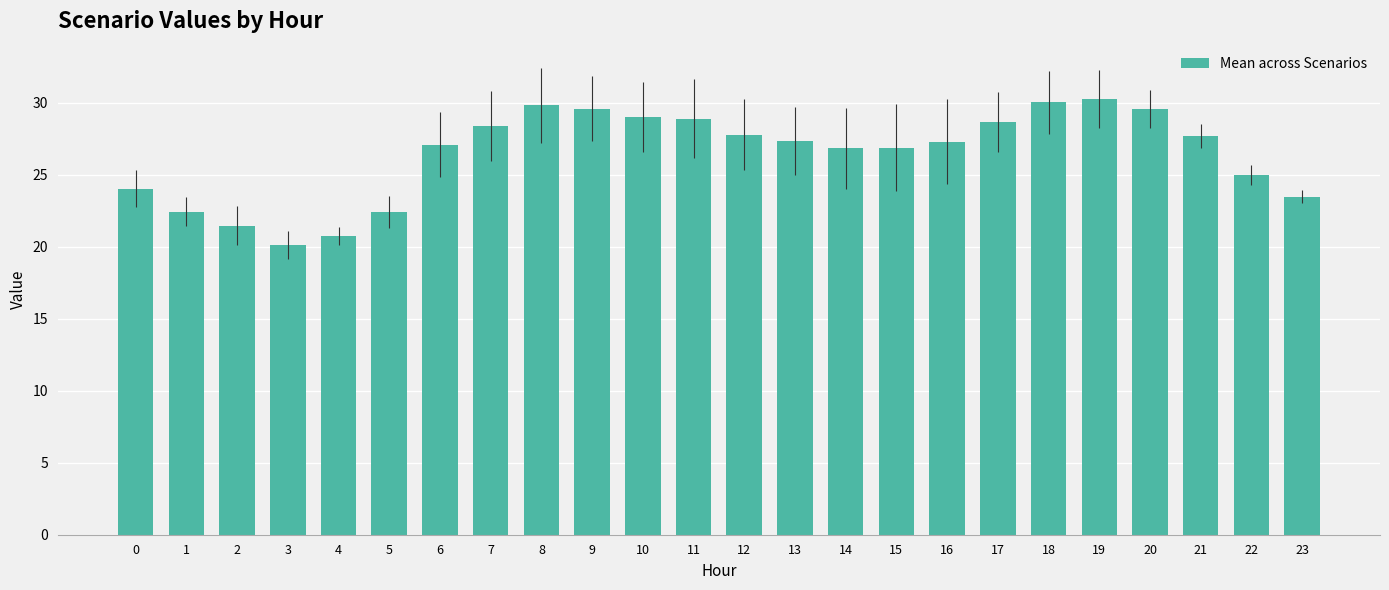

How many bars are there in total?

24